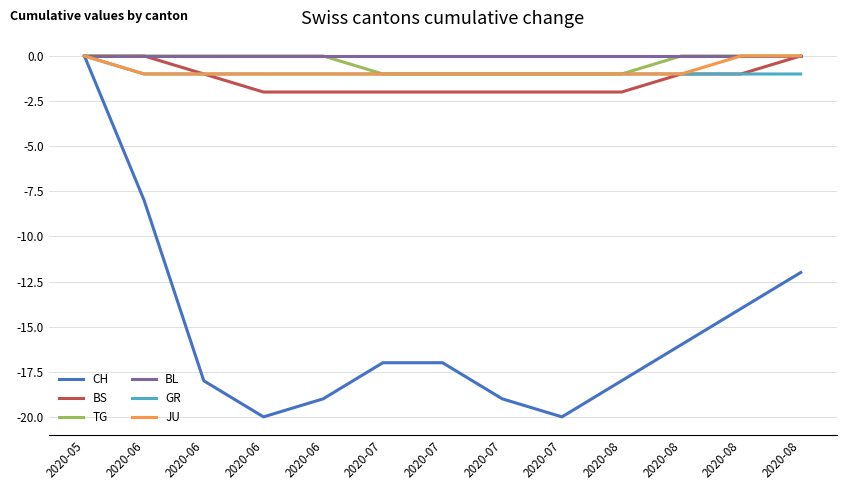

True or false: JU and TG intersect in this chart.

False